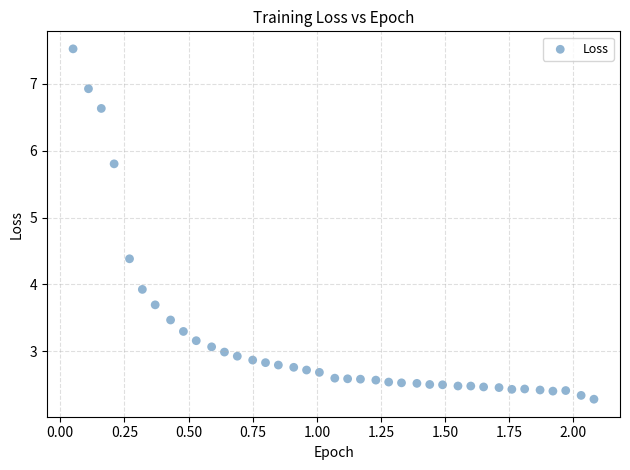

What Y value in the scatter plot is closest to 4?

3.9